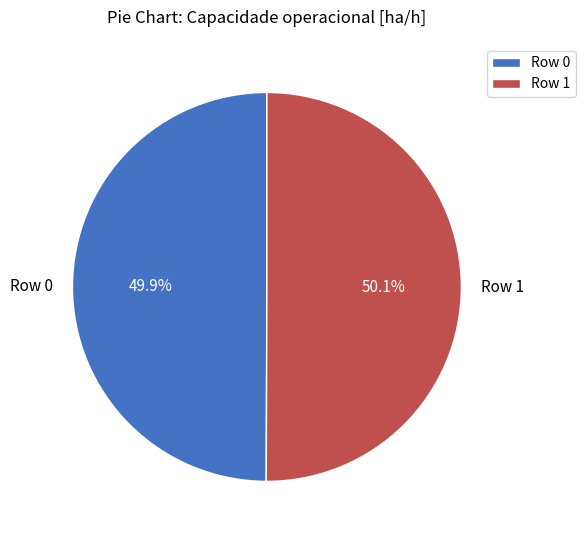

Count the number of slices in the pie.

2